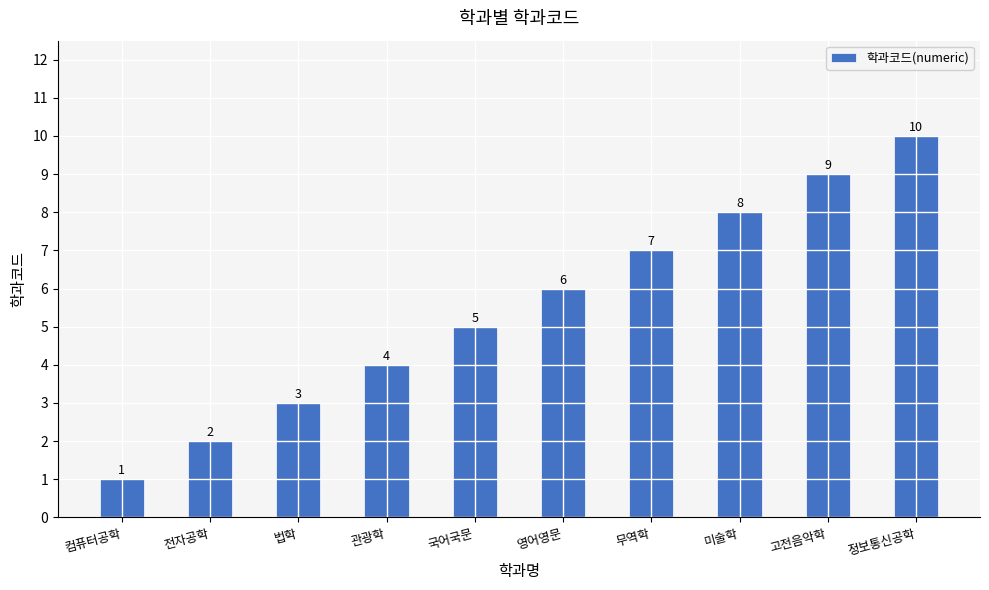

Reading right to left, what are all the values shown in this chart?

10	9	8	7	6	5	4	3	2	1